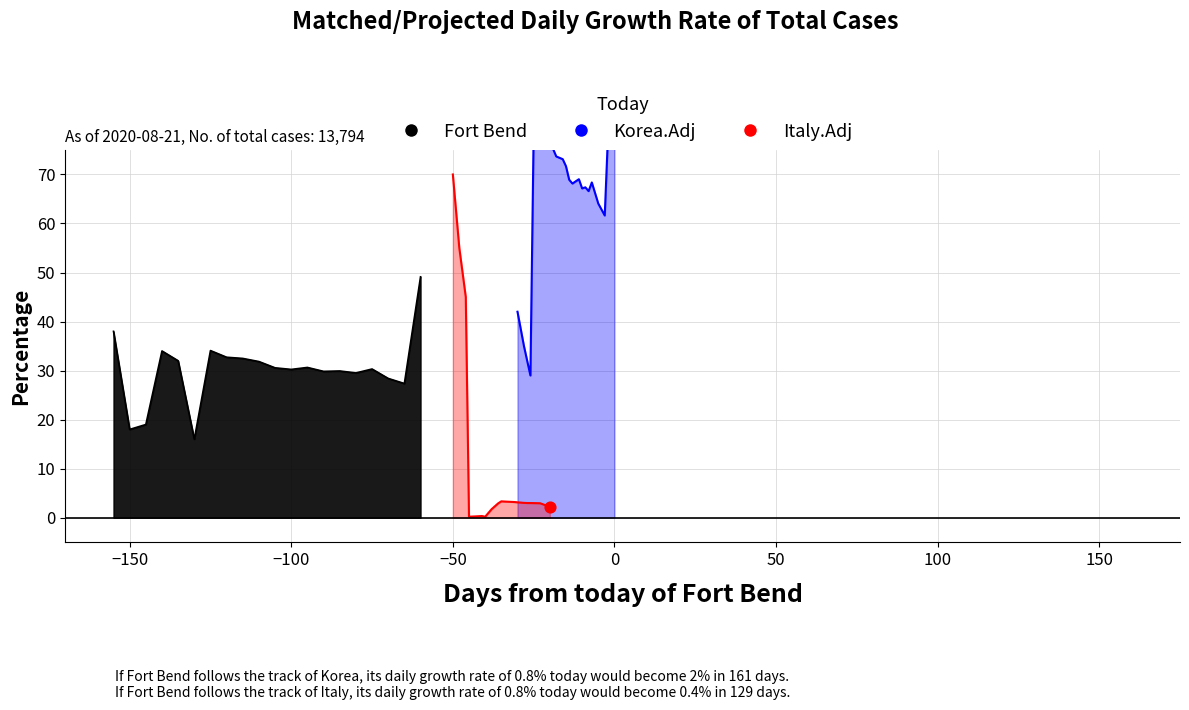

At how many categories does at least one series exceed 96?

1